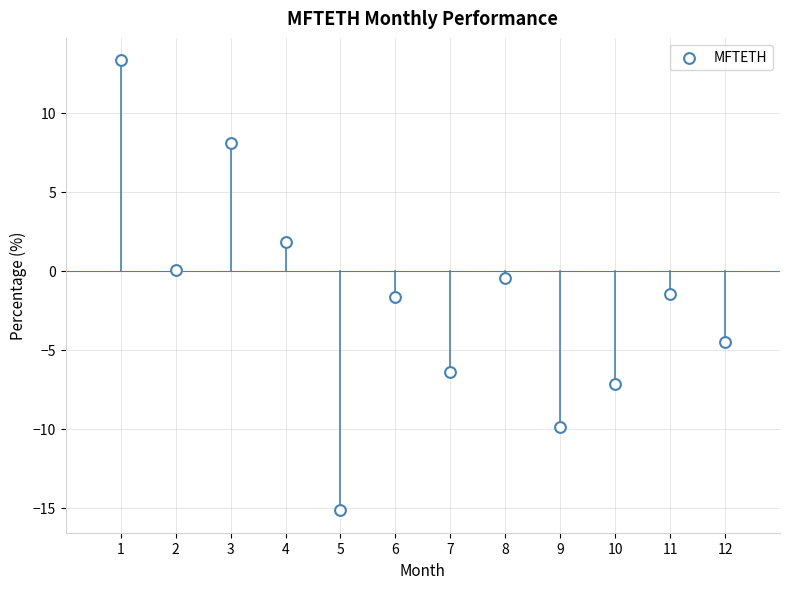

What is the average X value?

6.5